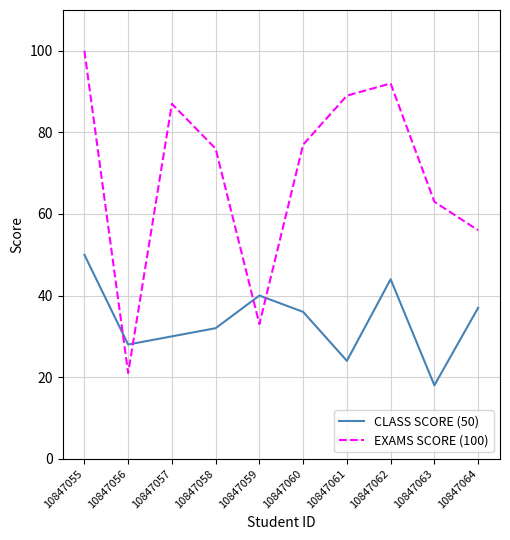

What is the sum of all CLASS SCORE (50) values?

339